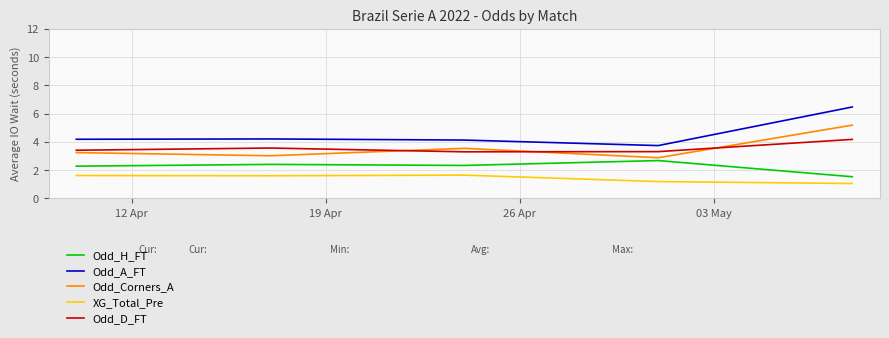

List the series in order of their peak value, highest first.

Odd_A_FT, Odd_Corners_A, Odd_D_FT, Odd_H_FT, XG_Total_Pre